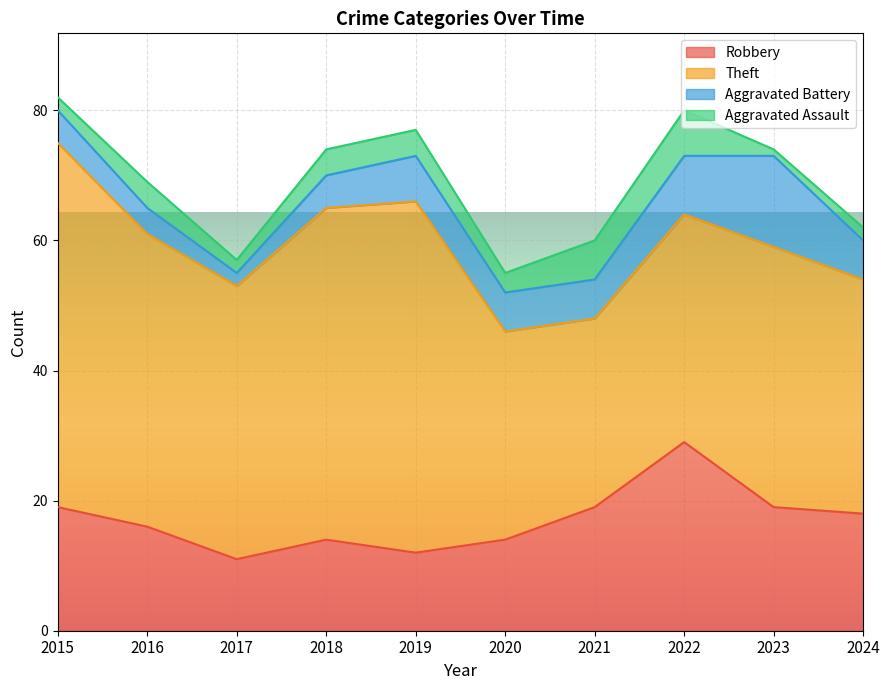

True or false: Aggravated Assault and Theft cross at least once.

False